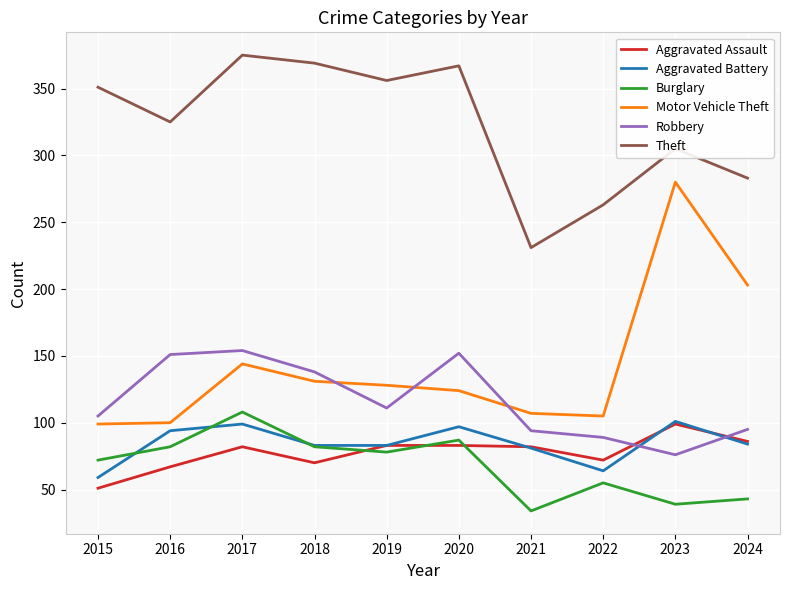

How many categories are shown in the chart?

10